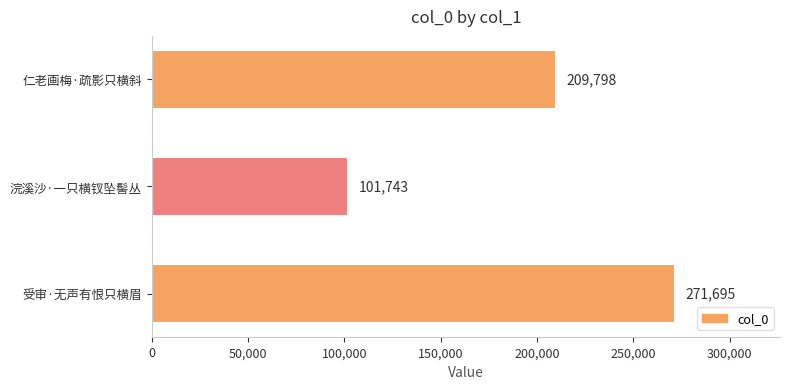

Reading bottom to top, extract all data points from this chart.

271695	101743	209798